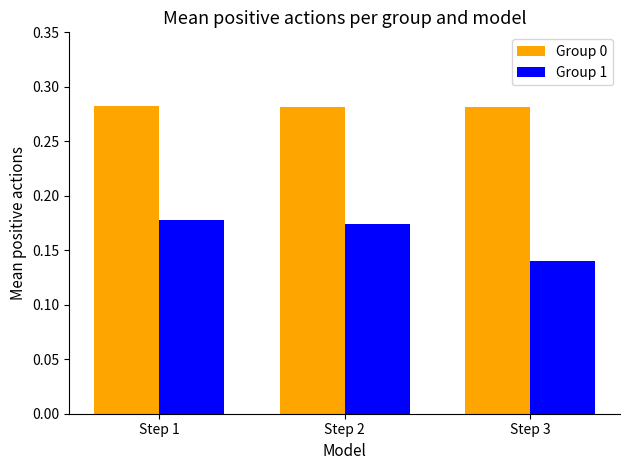

Which series has the widest spread of values?

Group 1